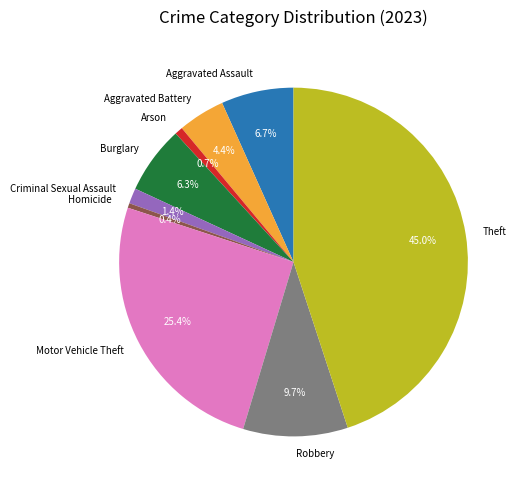

To the nearest percent, what is the combined percentage of Arson and Theft?

46%